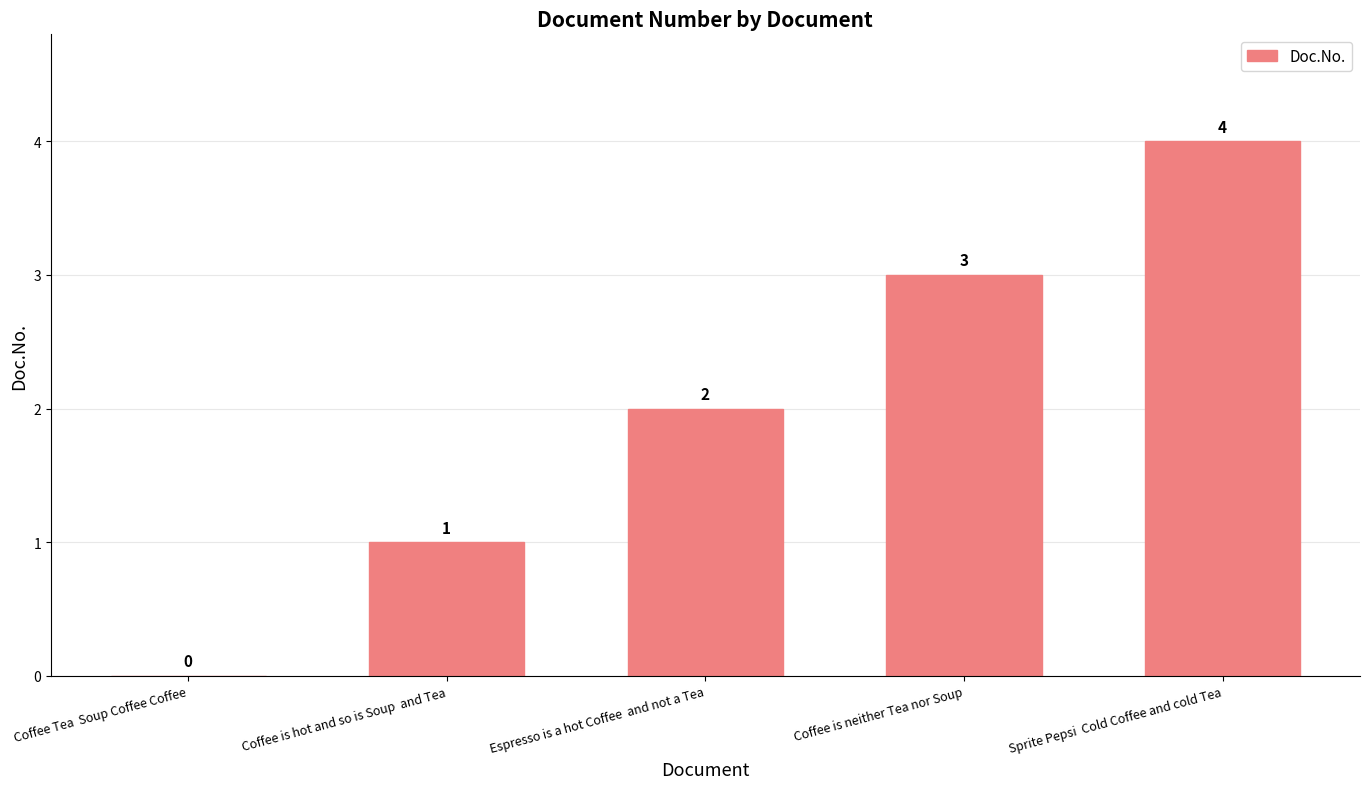

What is the sum of all values?

10